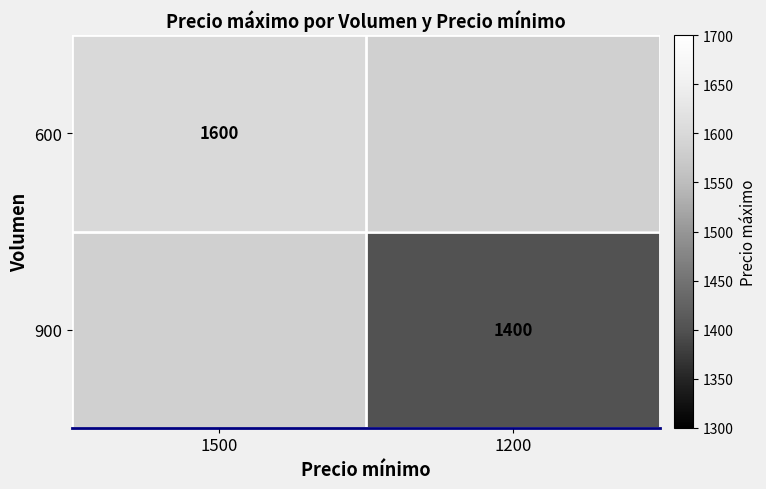

The value of 900 at 1200 is 2004. True or false?

False